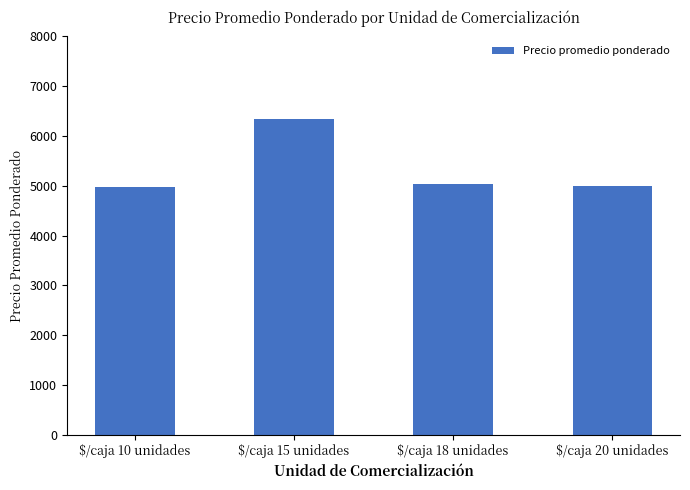

What is the difference between the maximum and minimum values?

1366